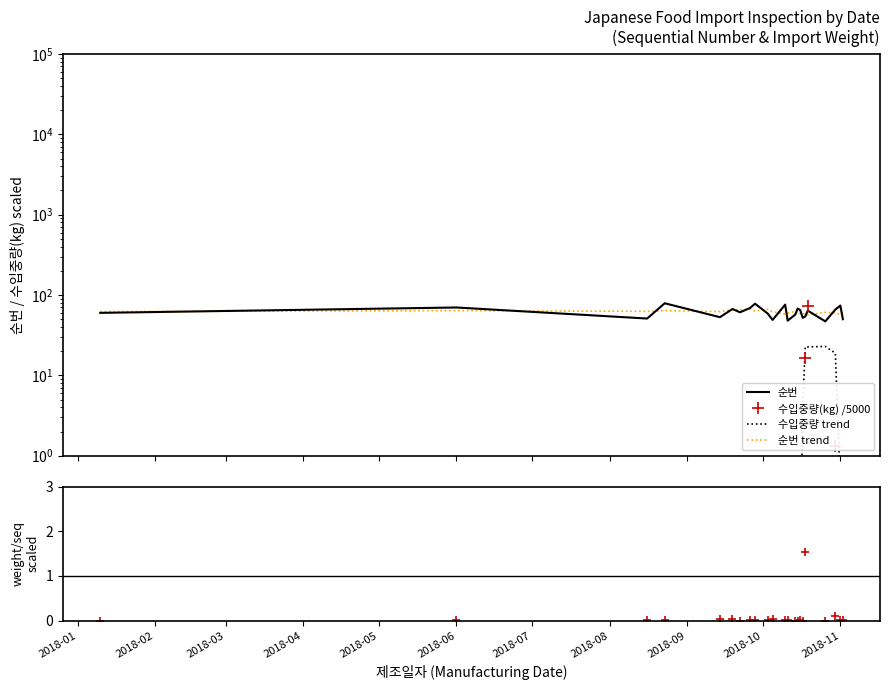

How many lines are shown in the chart?

5